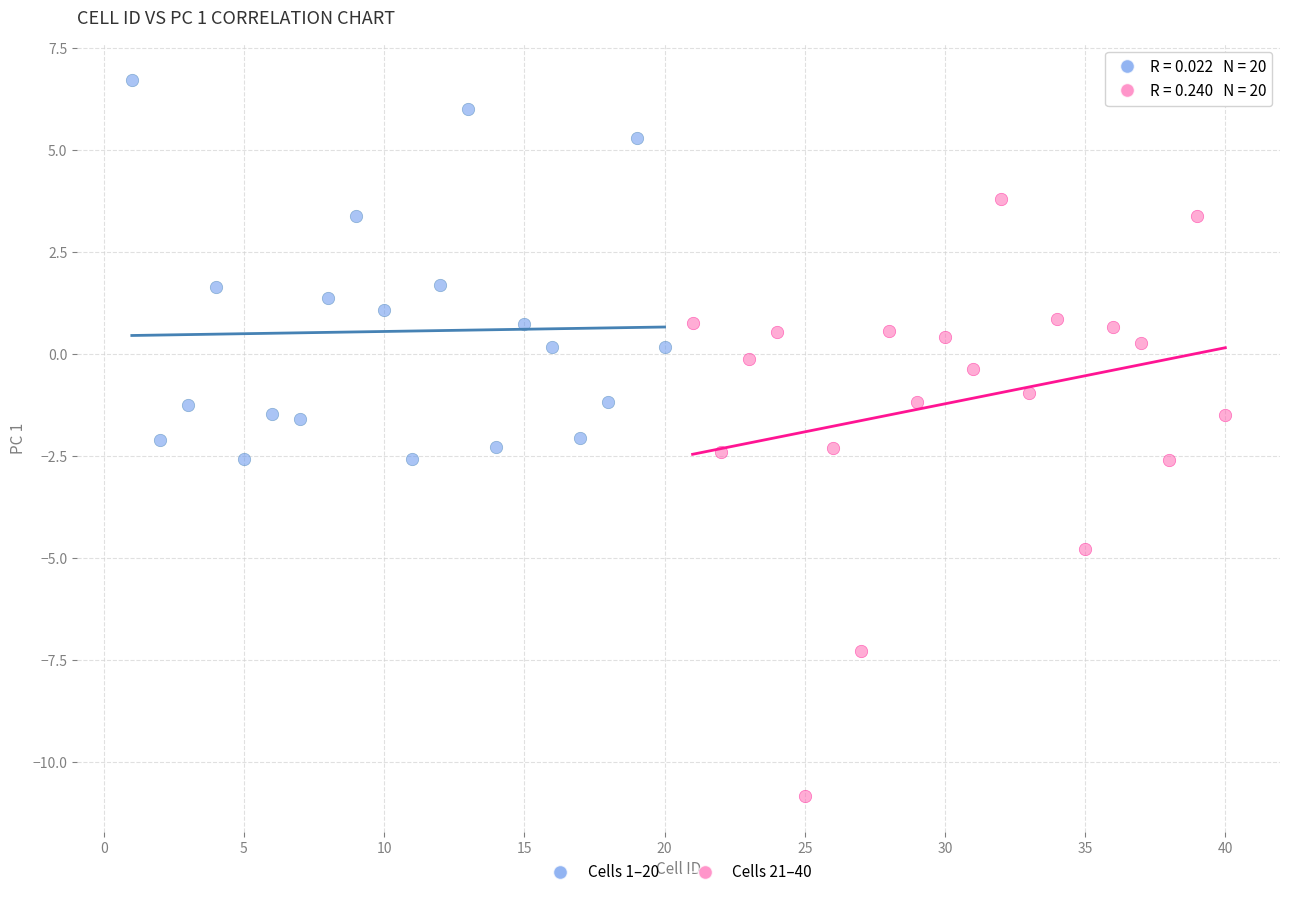

What are all the series names shown in the legend?

Cells 1–20, Cells 21–40